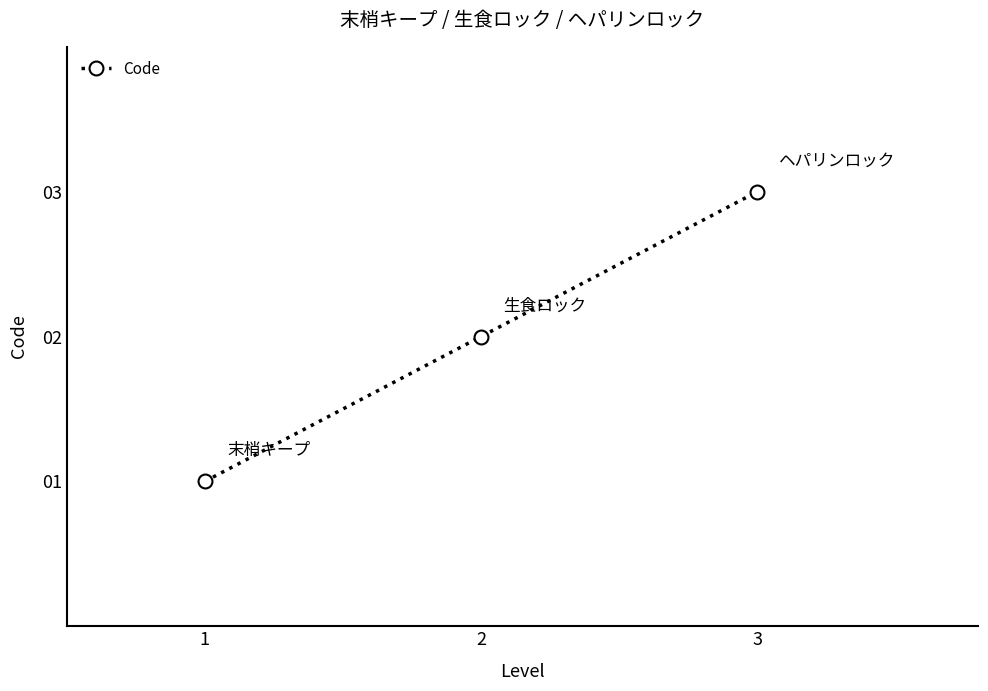

Count the number of data series in this chart.

1